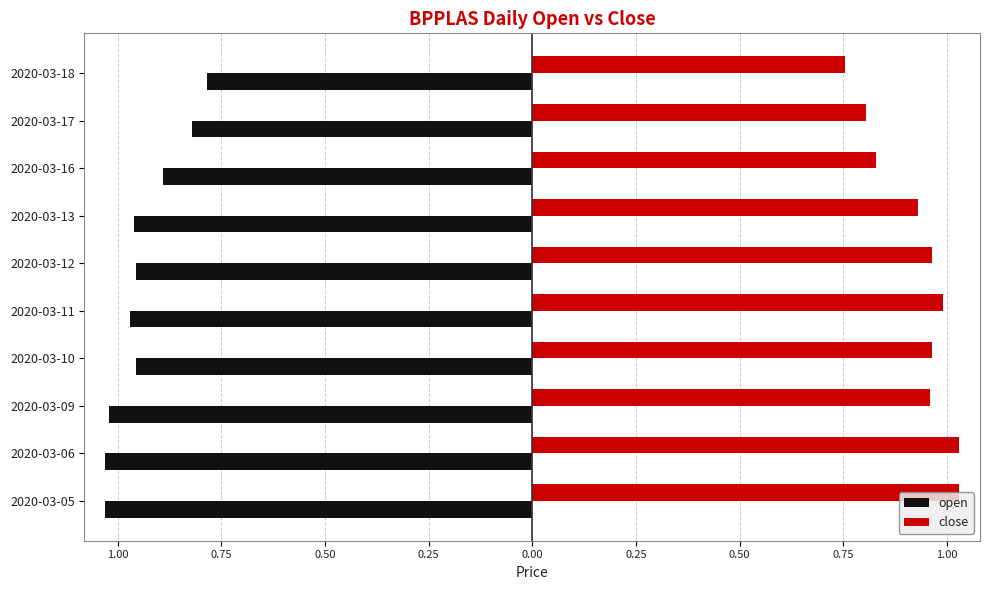

What are all the series names shown in the legend?

open, close